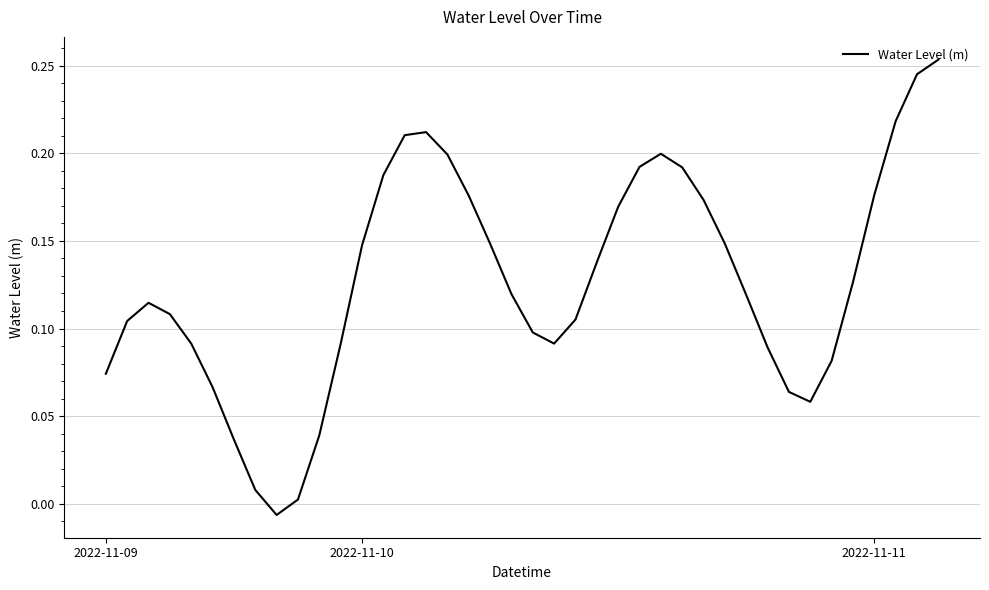

How many interior local valleys (lower than both neighbors) does the data have?

3